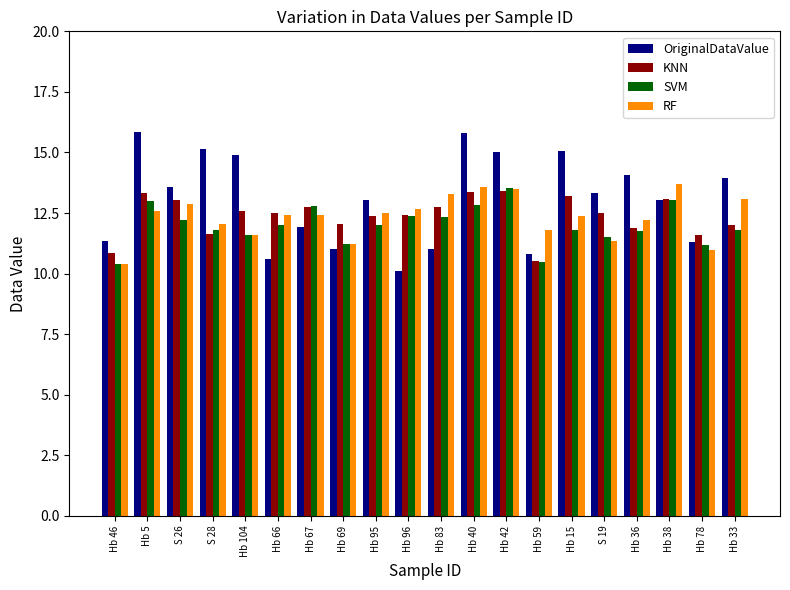

What is the spread (max minus min) of values at Hb 15?

3.2